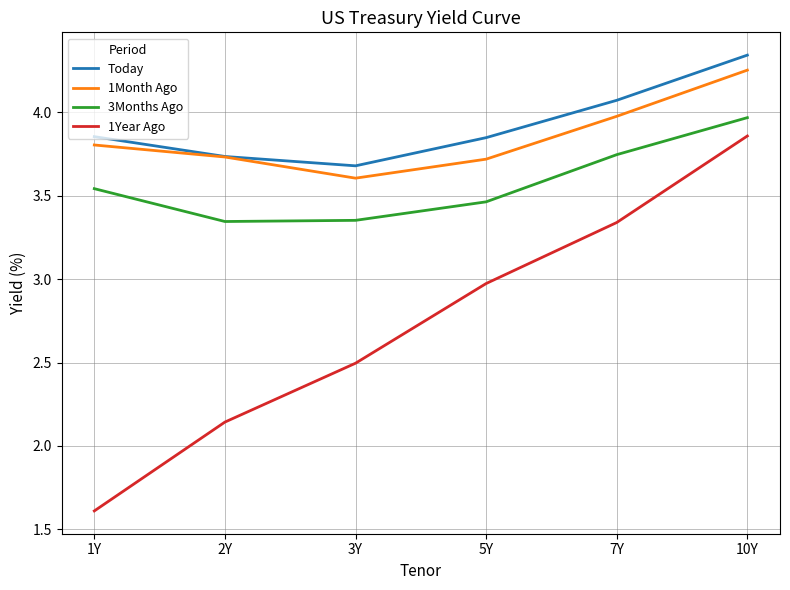

What position from the left is 7Y?

5